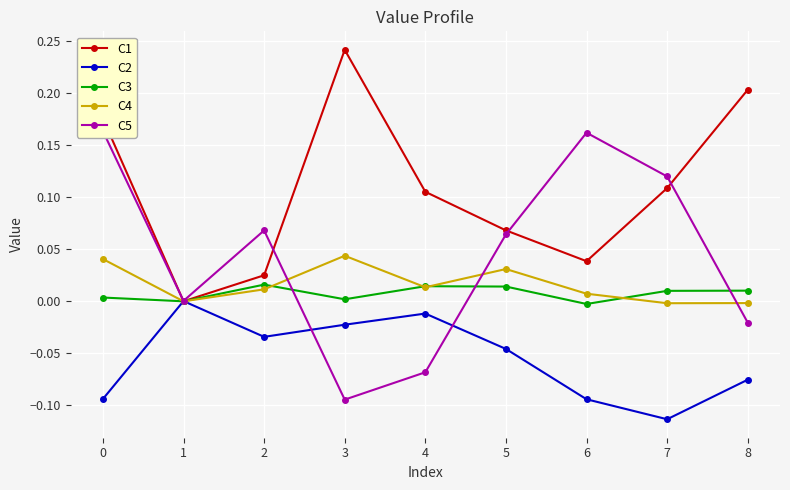

True or false: C2 has more than 0 interior local peaks.

True